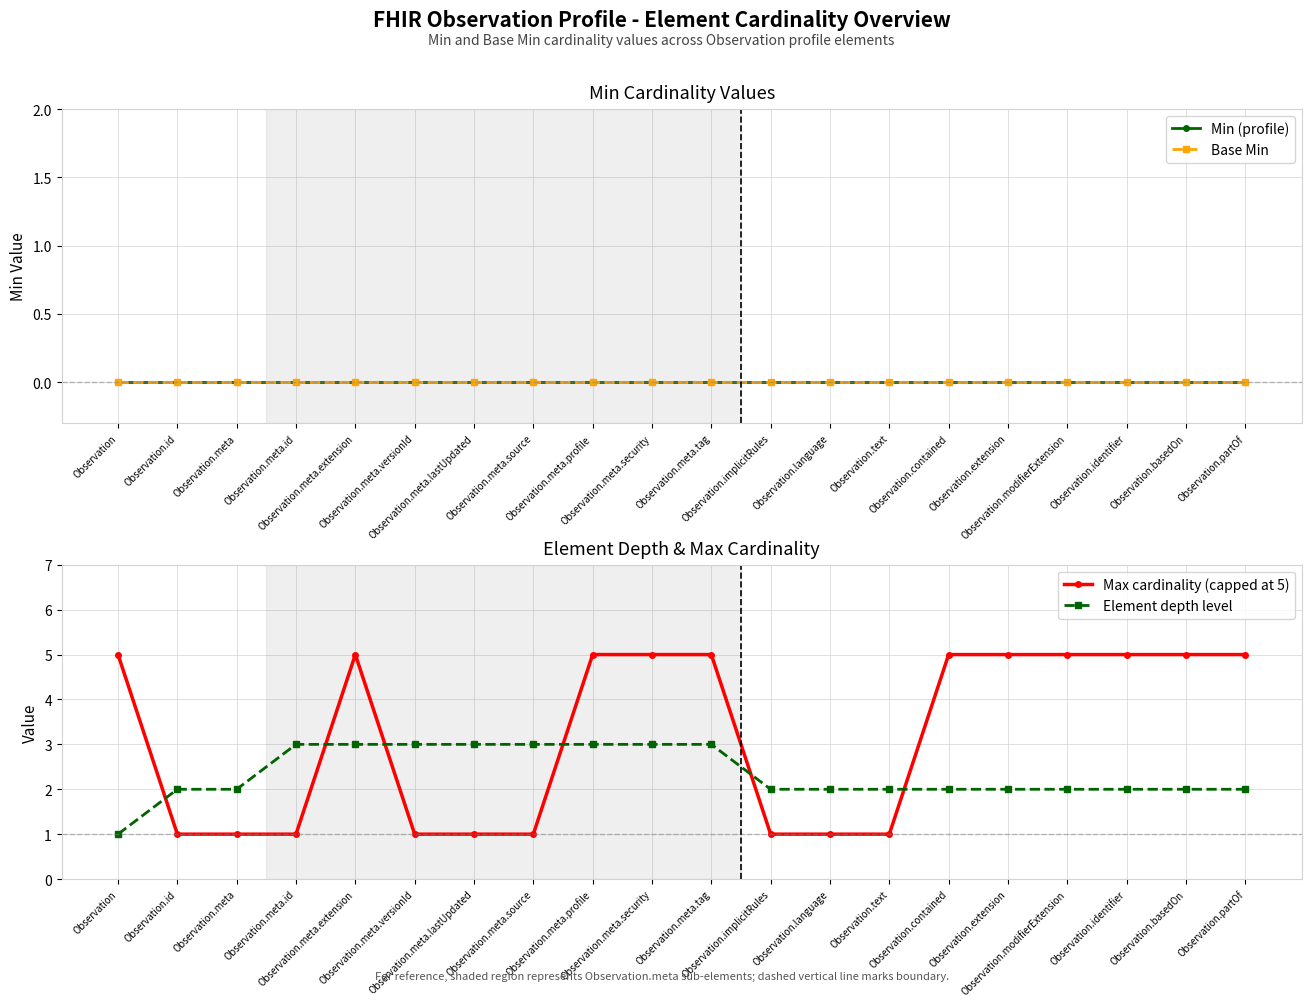

Reading left to right, what are all the values shown in this chart?

Min (profile): 0	0	0	0	0	0	0	0	0	0	0	0	0	0	0	0	0	0	0	0
Base Min: 0	0	0	0	0	0	0	0	0	0	0	0	0	0	0	0	0	0	0	0
Max cardinality (capped at 5): 5	1	1	1	5	1	1	1	5	5	5	1	1	1	5	5	5	5	5	5
Element depth level: 1	2	2	3	3	3	3	3	3	3	3	2	2	2	2	2	2	2	2	2